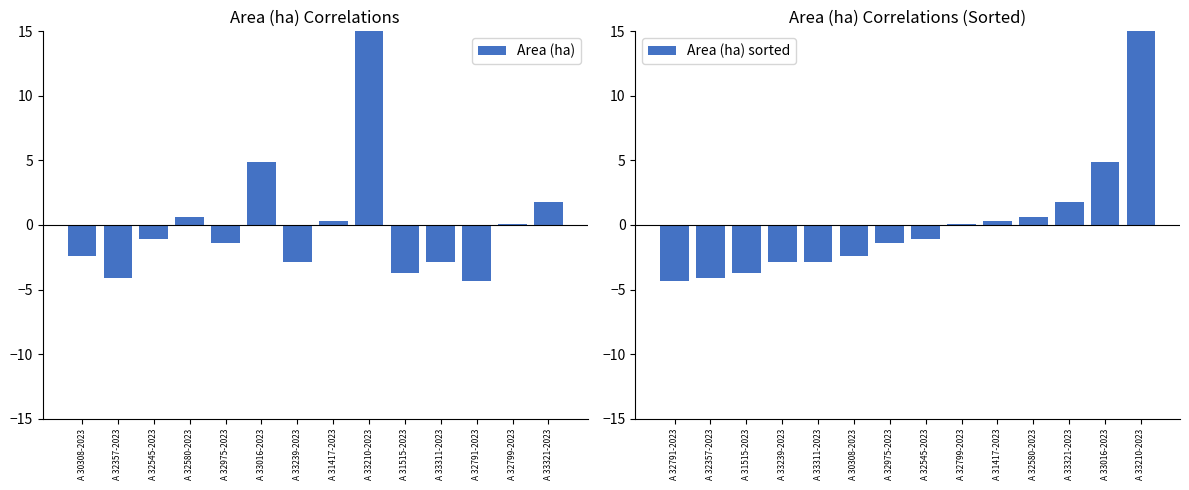

How many values in the Area (ha) series are below -1?

8